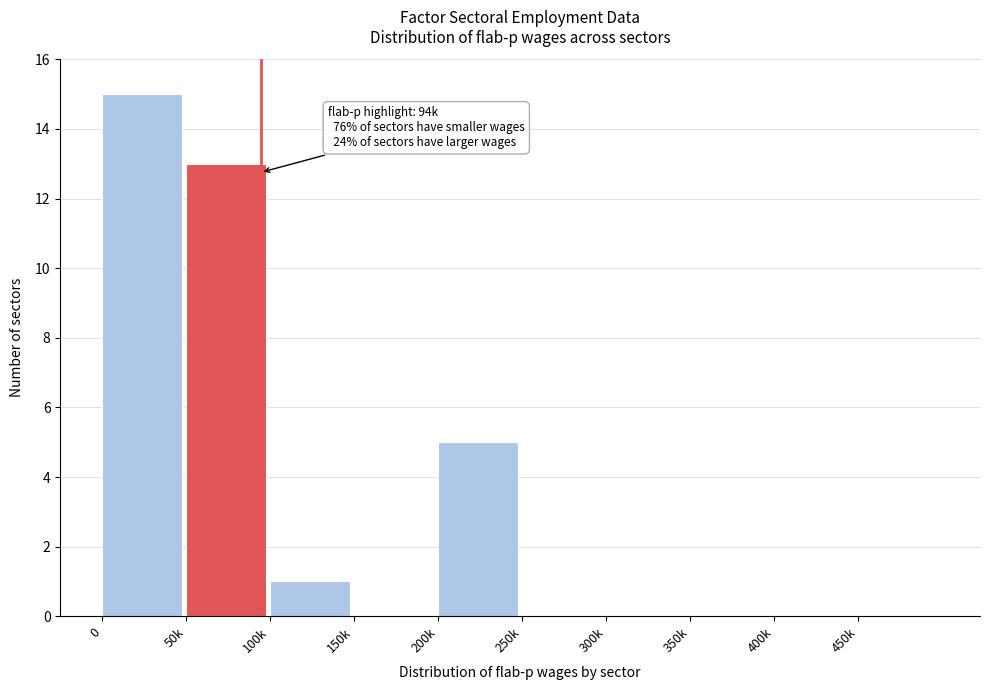

Reading left to right, what are all the values shown in this chart?

0=15	50k=13	100k=1	150k=0	200k=5	250k=0	300k=0	350k=0	400k=0	450k=0